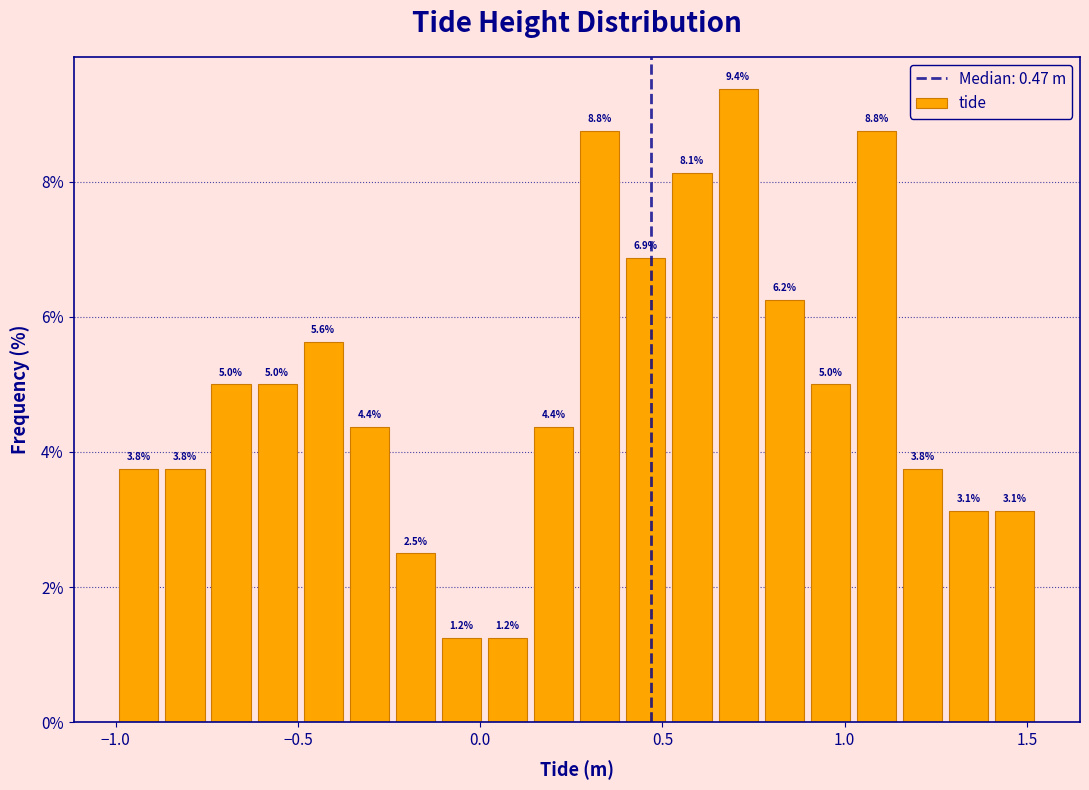

Around what value on the x-axis is the tallest bar? Give the approximate position of its centre, as read against the axis.

0.70